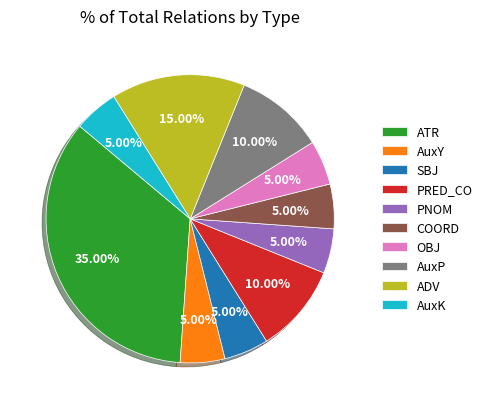

What percentage is the COORD slice, to the nearest percent?

5%